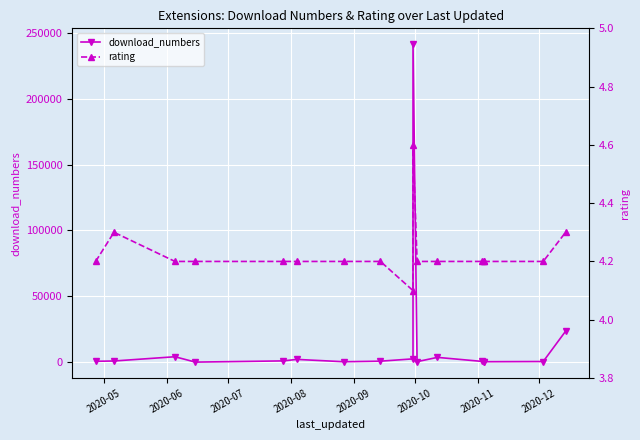

Reading left to right, transcribe all the data shown in this chart.

download_numbers: 767.0	989.0	4215.0	147.0	1059.0	2187.0	424.0	855.0	2606.0	241230.0	497.0	3728.0	668.0	290.0	446.0	601.0	23596.0
rating: 4.2	4.3	4.2	4.2	4.2	4.2	4.2	4.2	4.1	4.6	4.2	4.2	4.2	4.2	4.2	4.2	4.3